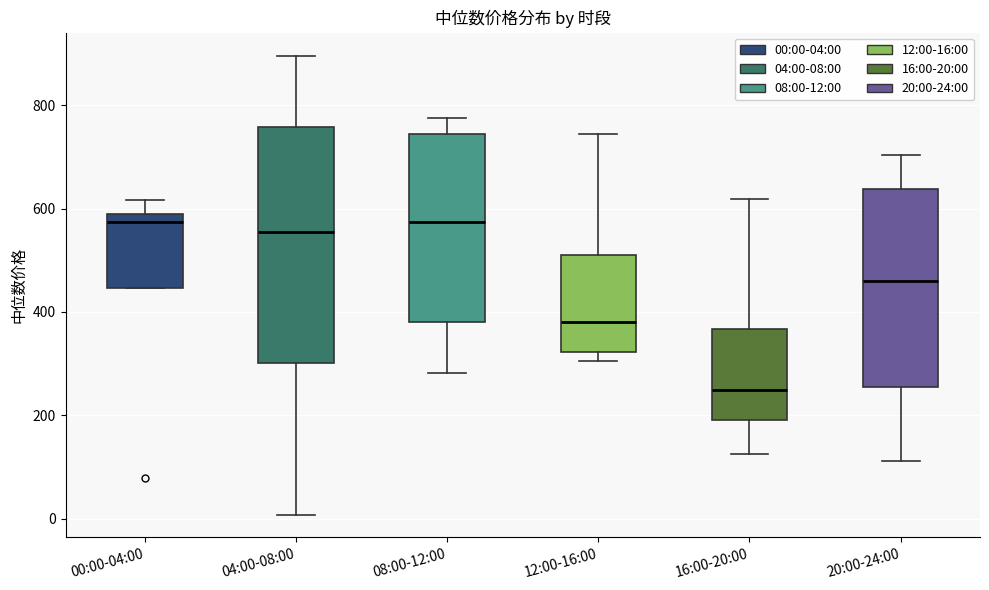

Which box is the tallest, from its lower edge to its upper edge?

04:00-08:00